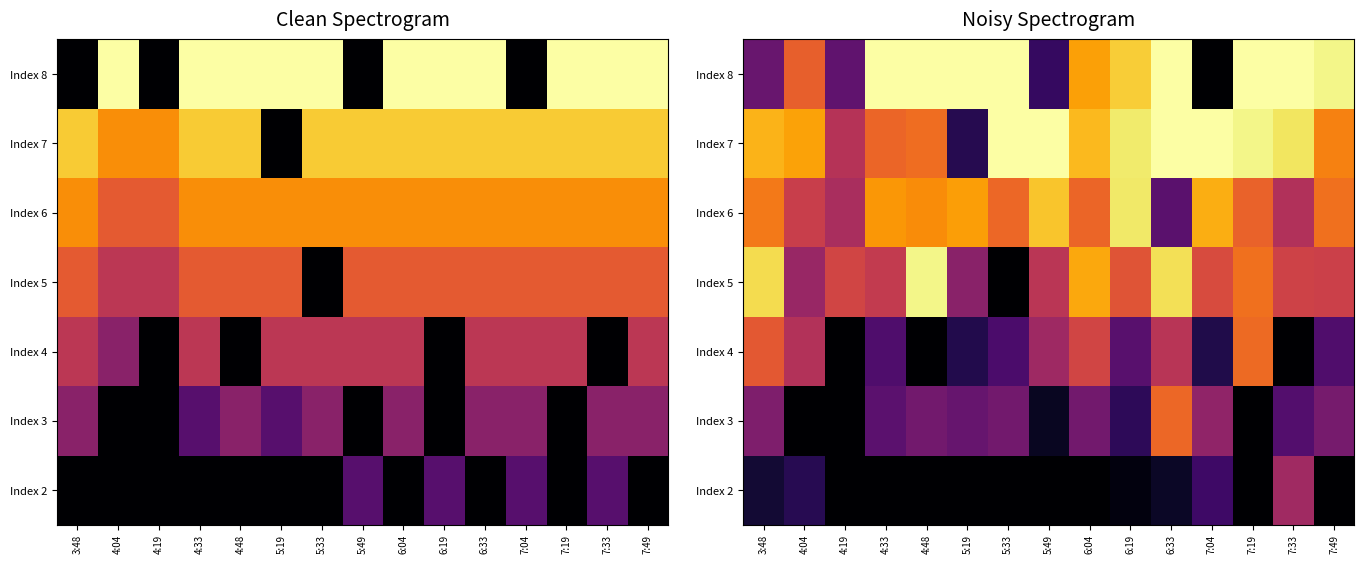

Is the value of Index 7 at 4:33 greater than the value of Index 6 at 3:48?

No